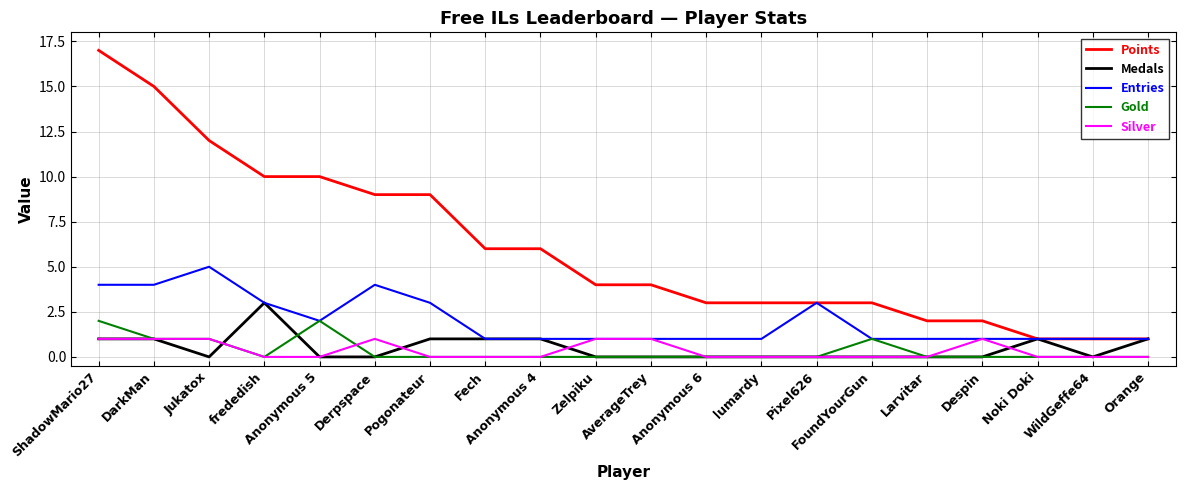

Which series has the widest spread of values?

Points